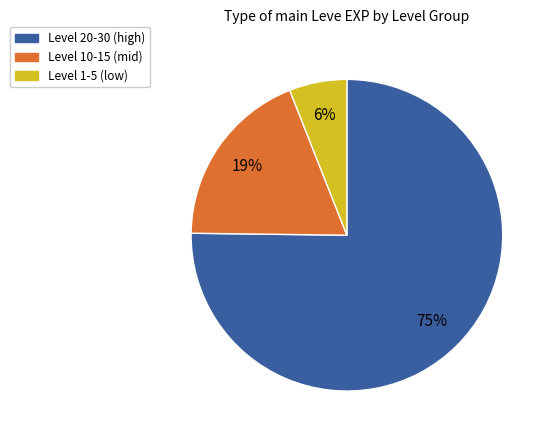

Which category has the biggest portion of the pie?

Level 20-30 (high)